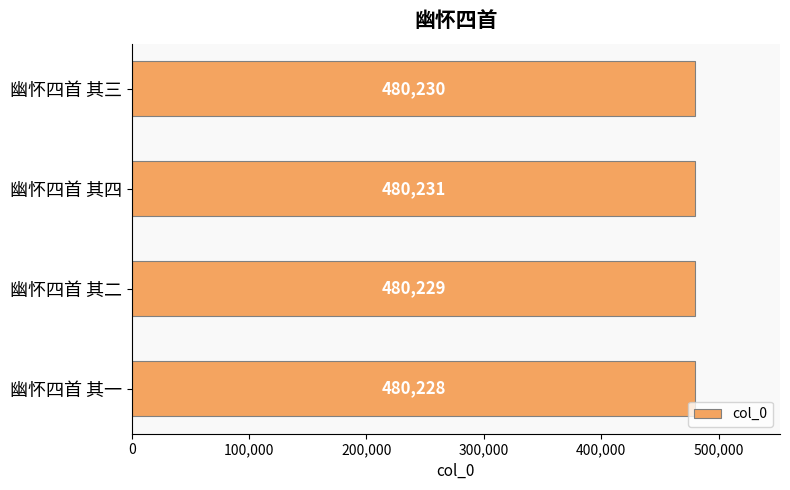

Count the values in the range 480229 to 480231.

3